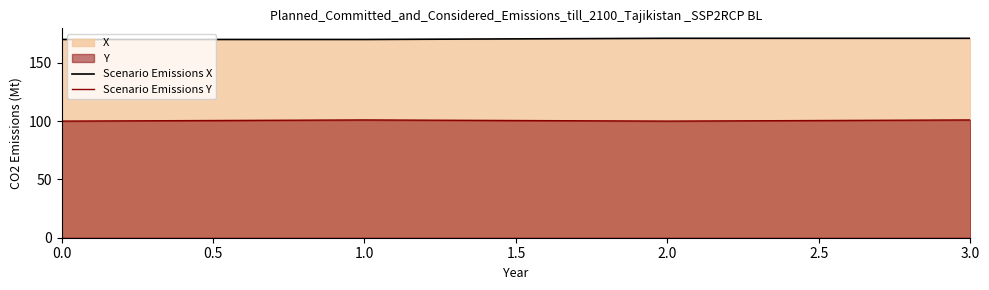

Reading left to right, list all the values displayed in this chart.

Scenario Emissions X: 170	170	171	171
Scenario Emissions Y: 100	101	100	101